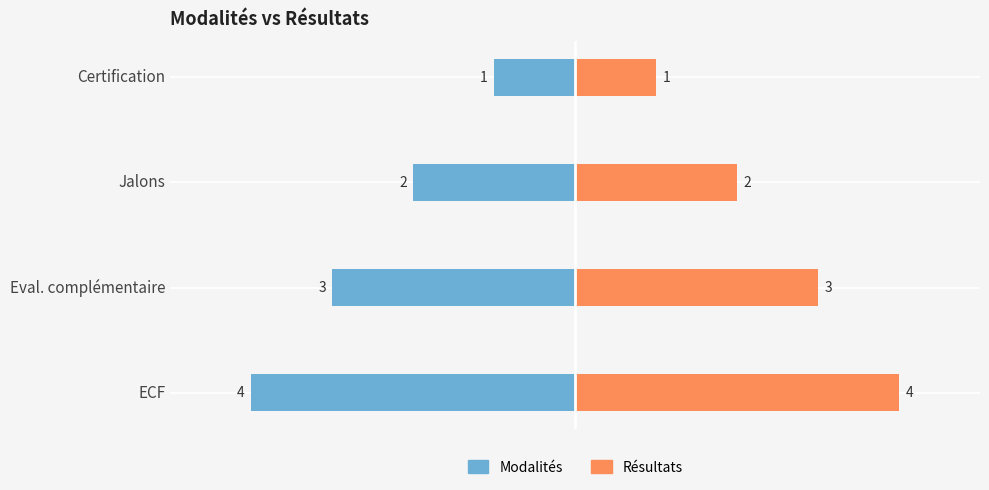

True or false: Résultats has a value of 4 at ECF.

True